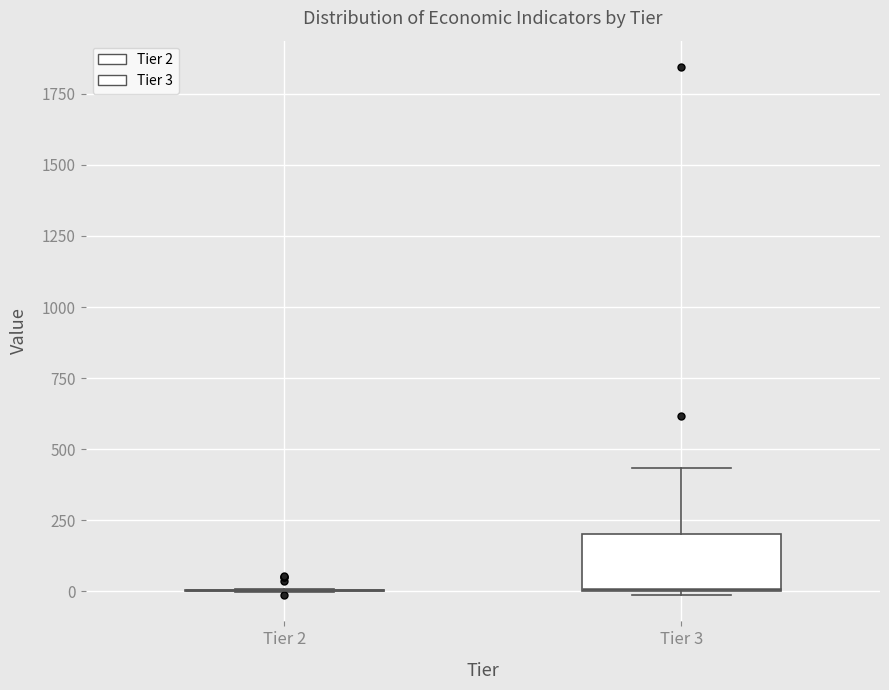

Which box is the tallest, from its lower edge to its upper edge?

Tier 3